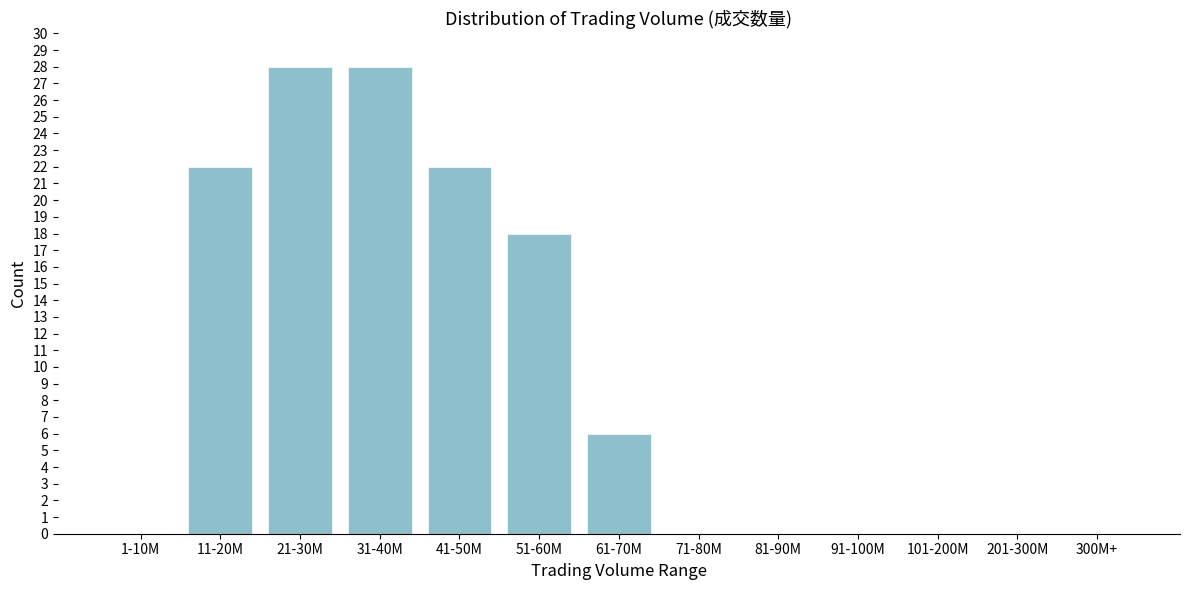

Reading left to right, what are all the values shown in this chart?

1-10M=0	11-20M=22	21-30M=28	31-40M=28	41-50M=22	51-60M=18	61-70M=6	71-80M=0	81-90M=0	91-100M=0	101-200M=0	201-300M=0	300M+=0